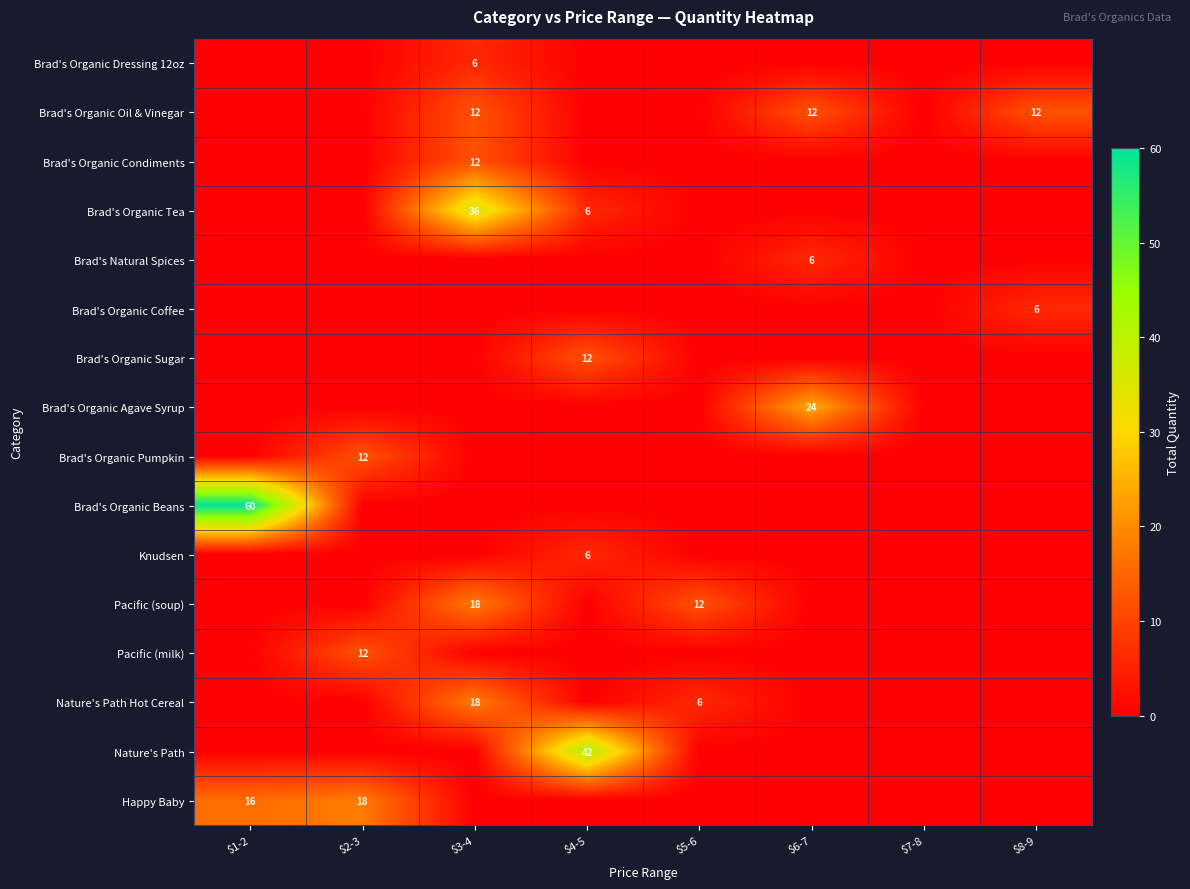

Is it true that Pacific (soup) equals 12 at $3-4?

False